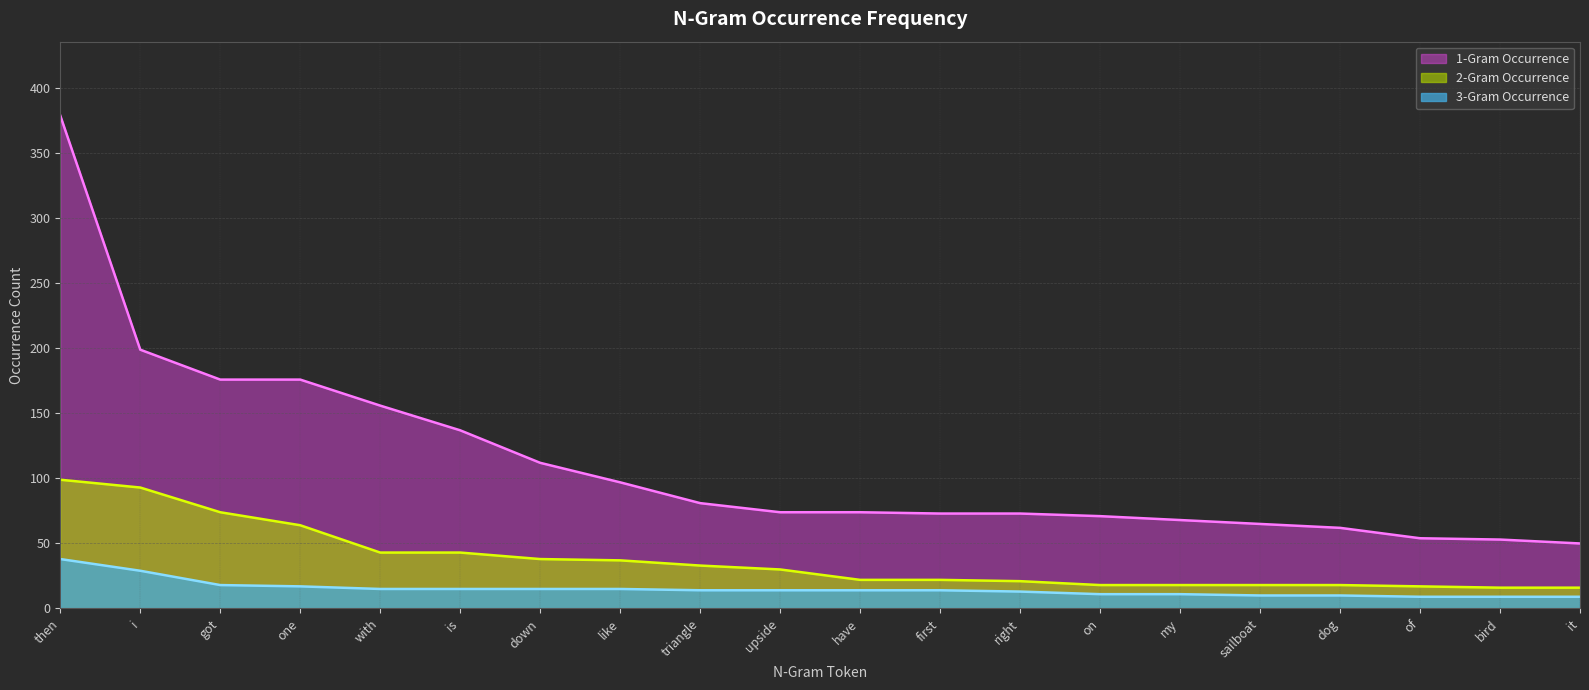

At triangle, list the series in order from smallest to largest.

3-Gram Occurrence, 2-Gram Occurrence, 1-Gram Occurrence